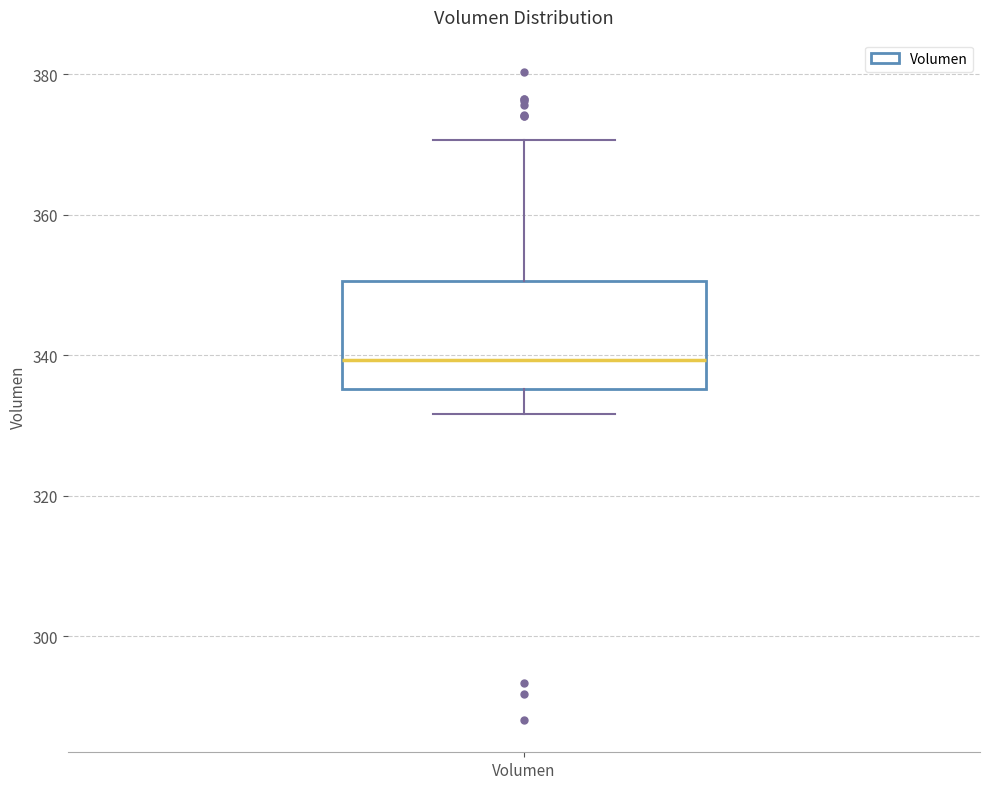

Transcribe this box plot: give where the median line is, the range the box spans, and where the two whiskers end, as read against the y-axis. The values are not printed on the chart, so give them approximately, as read against the axis.

median 340, box 336 to 350, whiskers 332 to 370